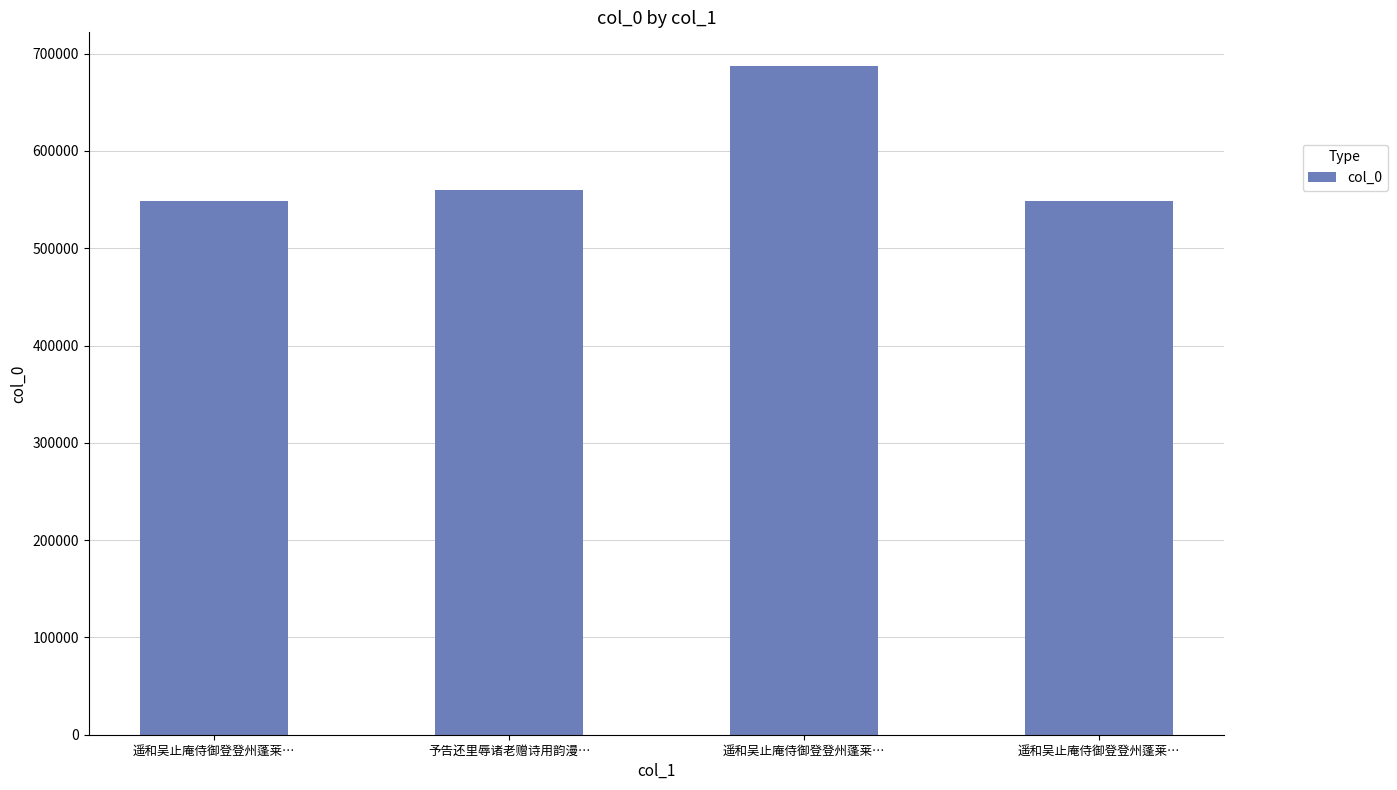

Rank the categories by value from highest to lowest.

遥和吴止庵侍御登登州蓬莱…, 予告还里辱诸老赠诗用韵漫…, 遥和吴止庵侍御登登州蓬莱…, 遥和吴止庵侍御登登州蓬莱…